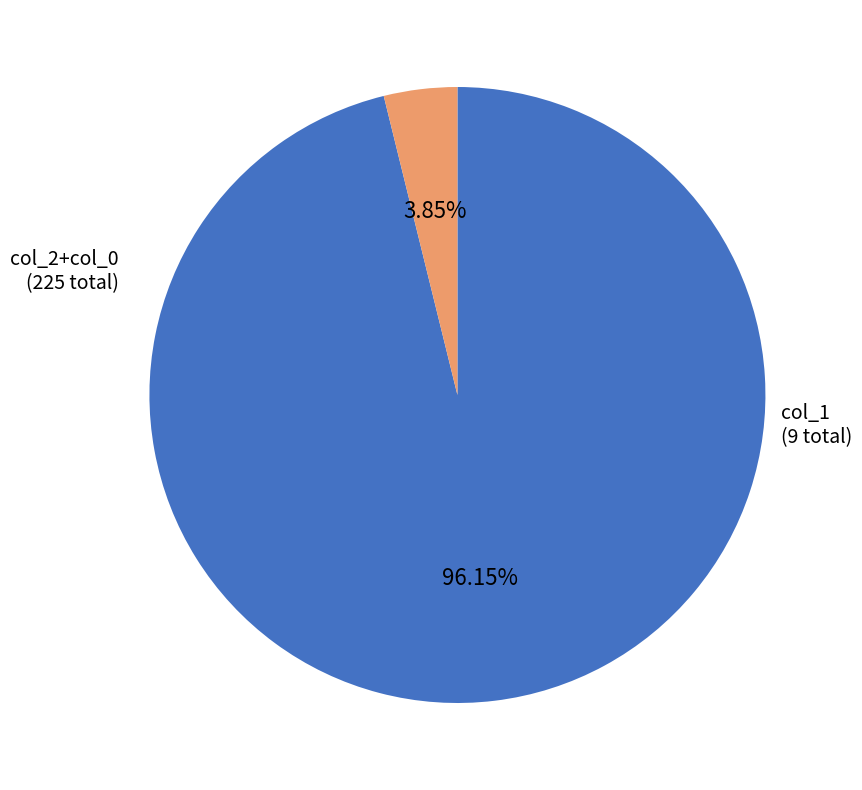

Does any single category account for the majority?

Yes